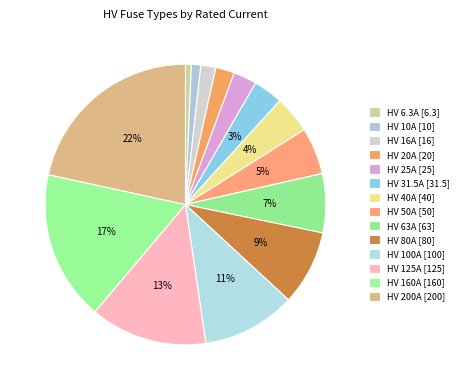

To the nearest percent, what percentage of the pie is HV 80A?

9%